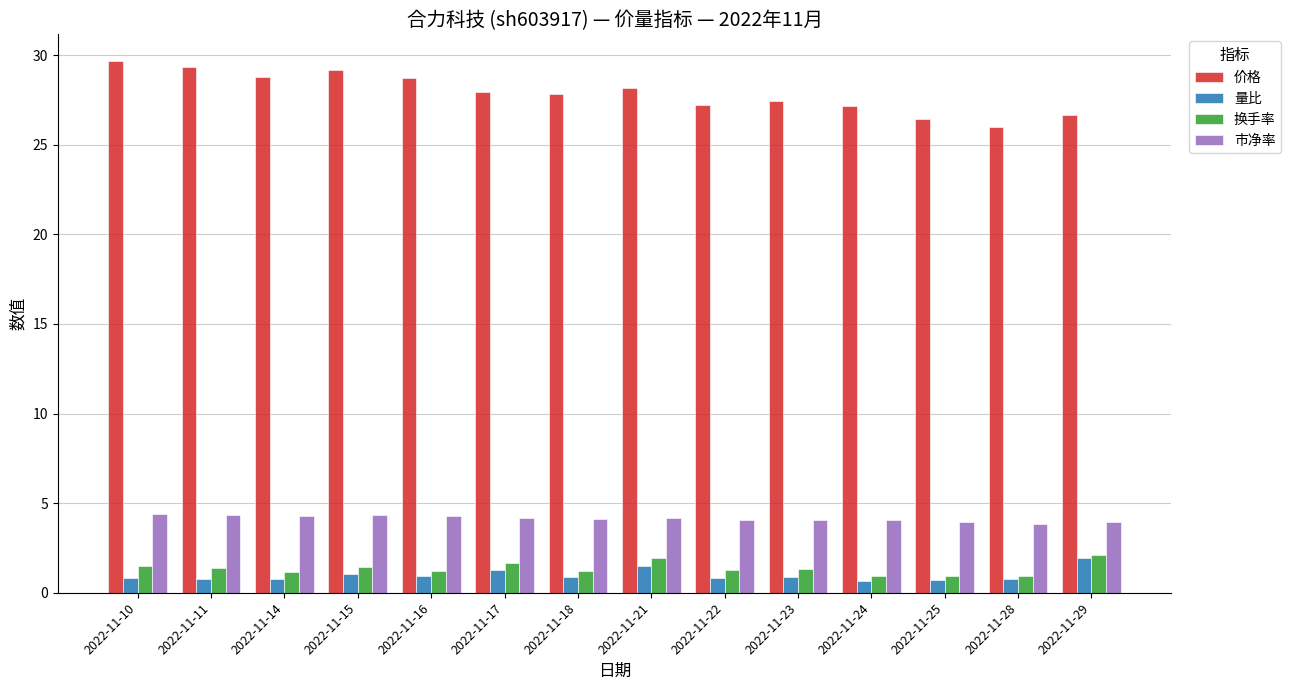

The 市净率 series shows 7.0 at 2022-11-14. True or false?

False